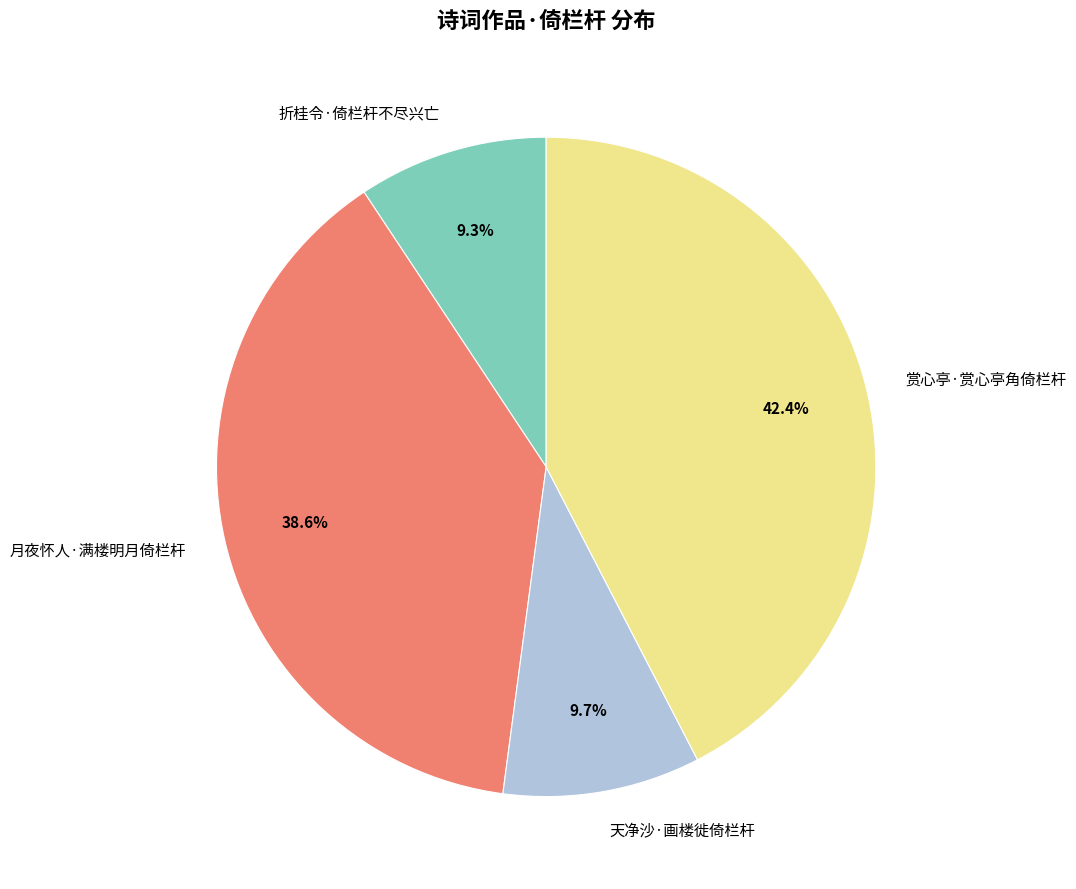

Which category has the biggest portion of the pie?

赏心亭·赏心亭角倚栏杆